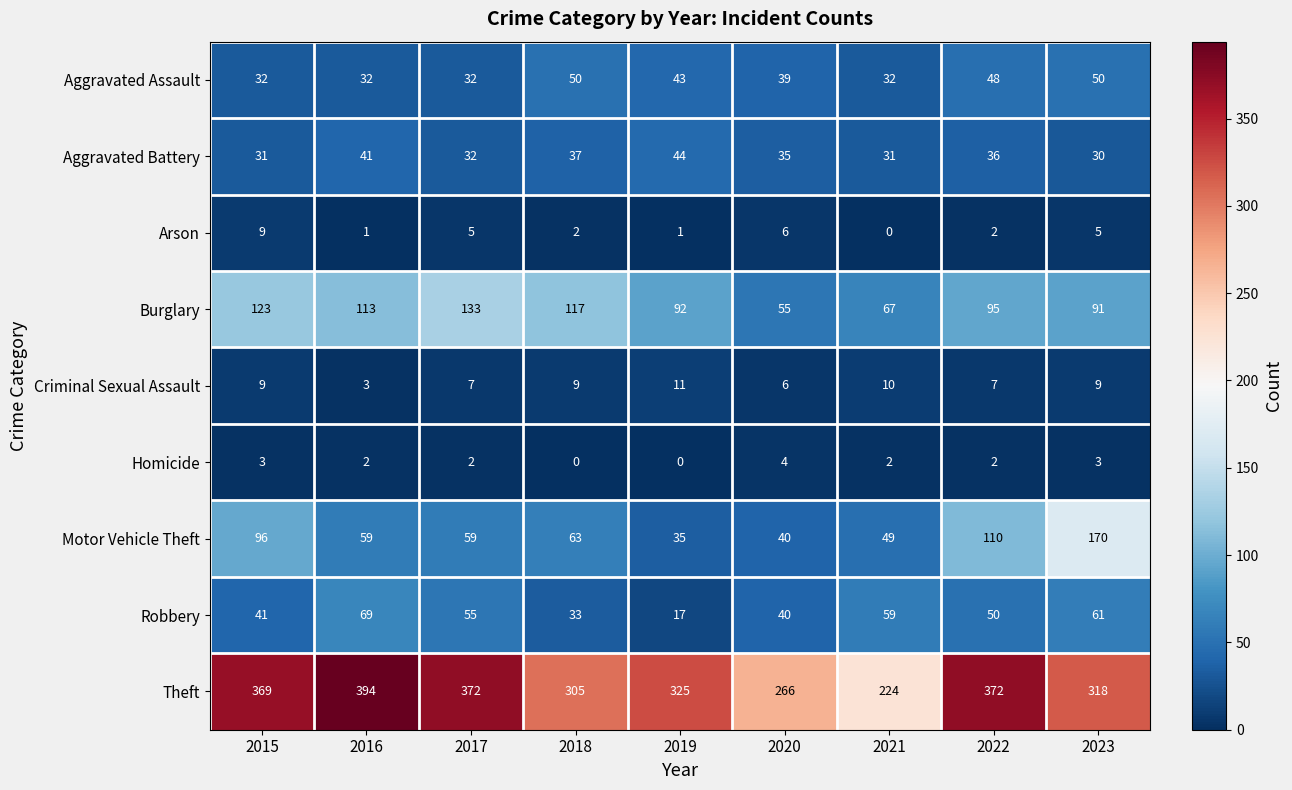

The value of Aggravated Assault at 2021 is 45. True or false?

False